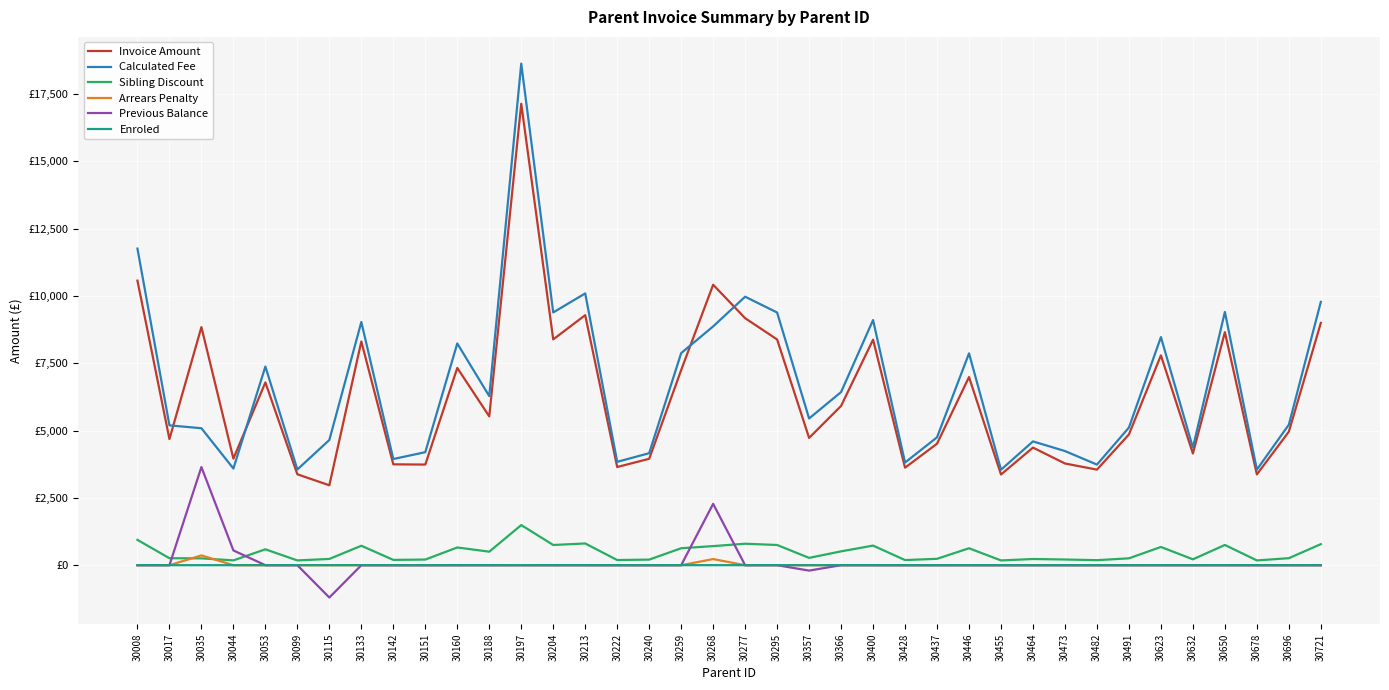

Which has a higher value, 30473 or 30133?

30133